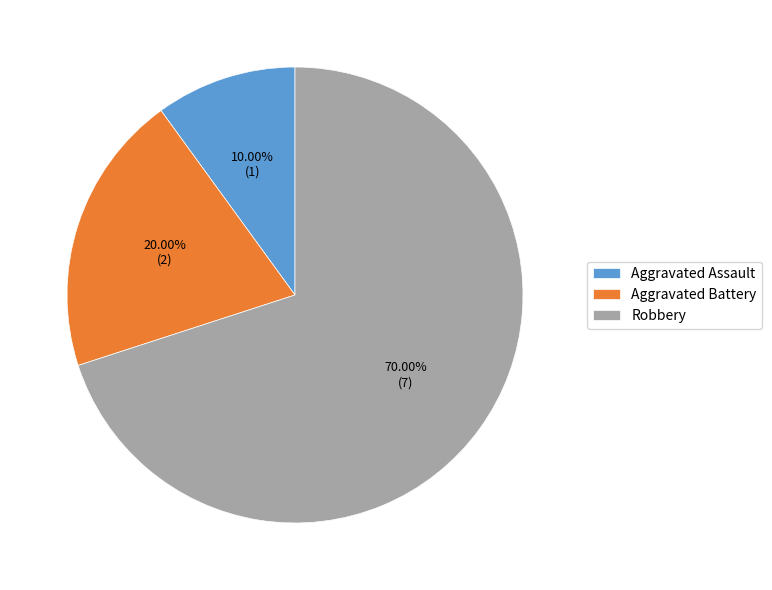

Does any single category account for the majority?

Yes